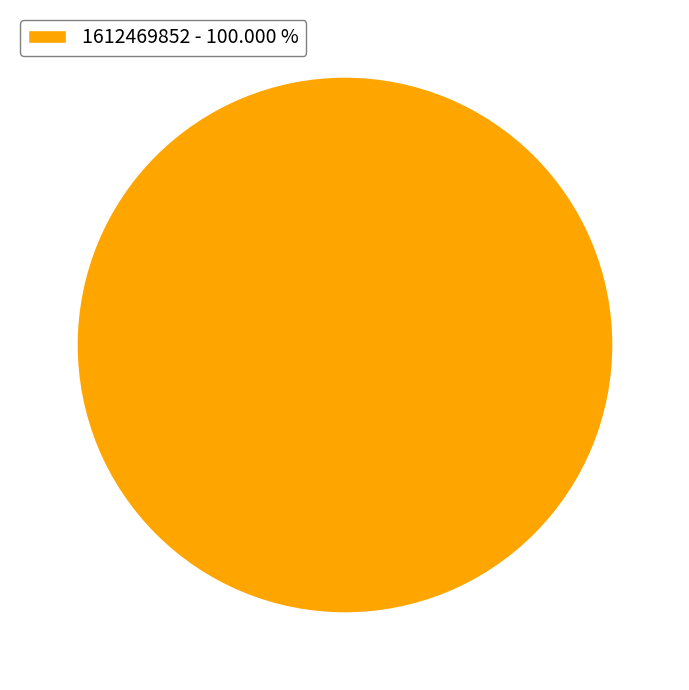

Is there any slice that represents more than half of the pie?

Yes